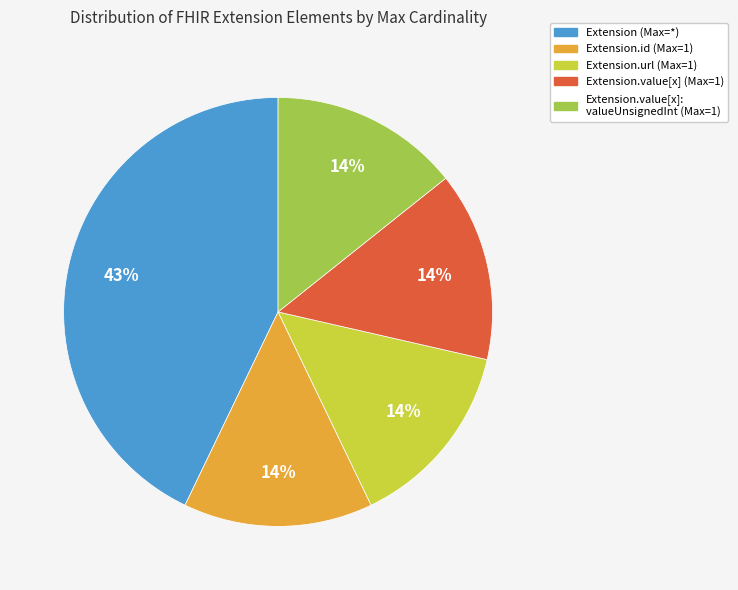

Is there a majority slice in this chart?

No